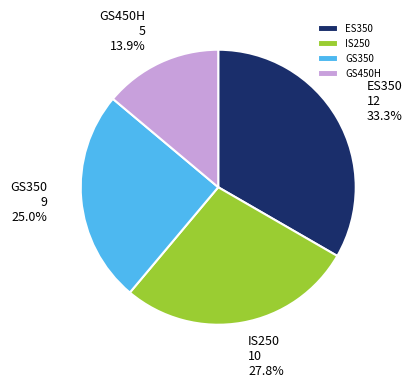

Is there any slice that represents more than half of the pie?

No